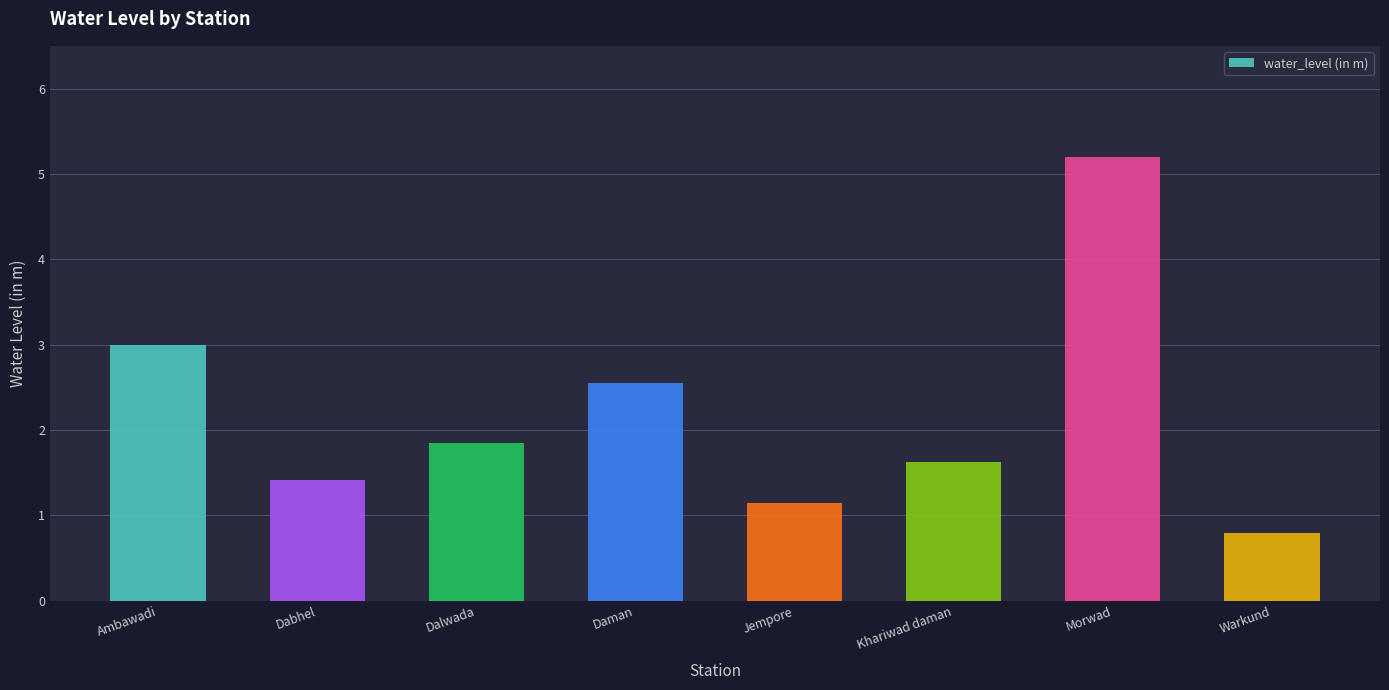

The value at Dalwada is 1.9. True or false?

True